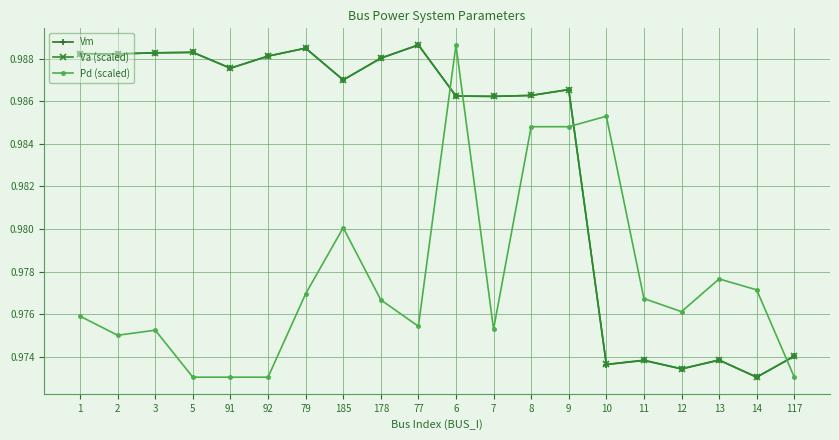

At which label does Va (scaled) reach its minimum?

14